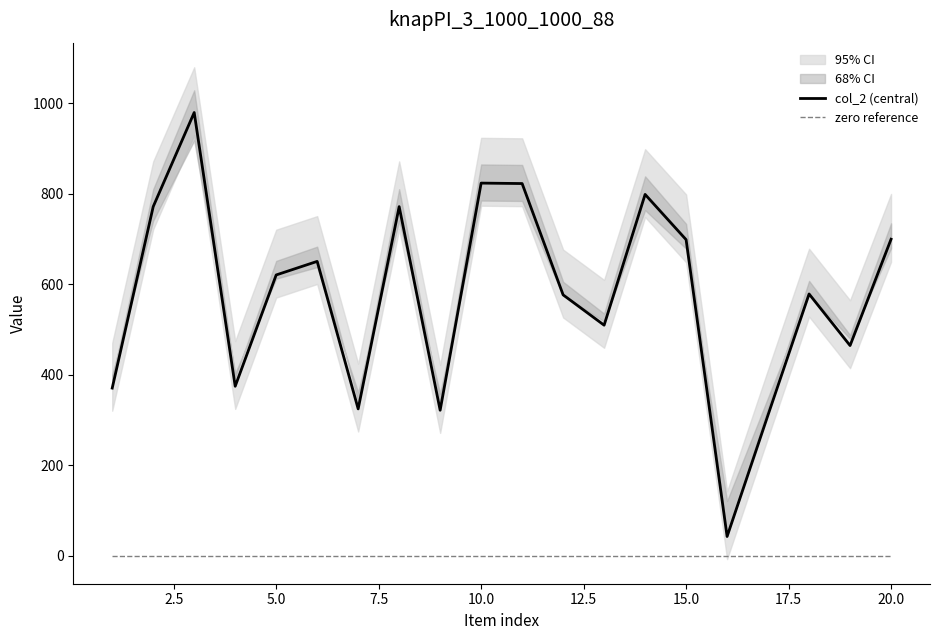

How many lines are shown in the chart?

2